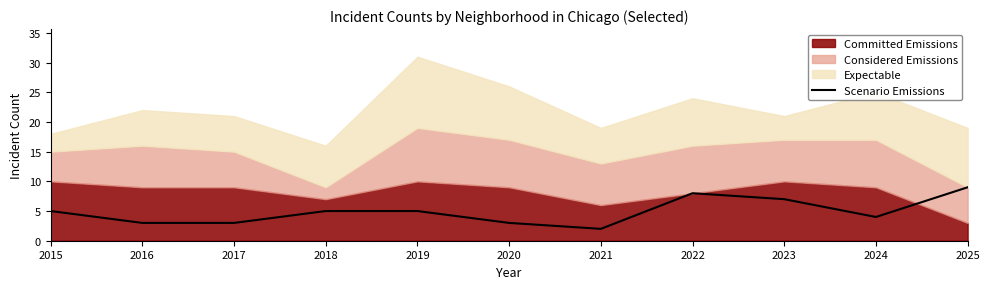

At which category does the data reach its first local peak?

2022